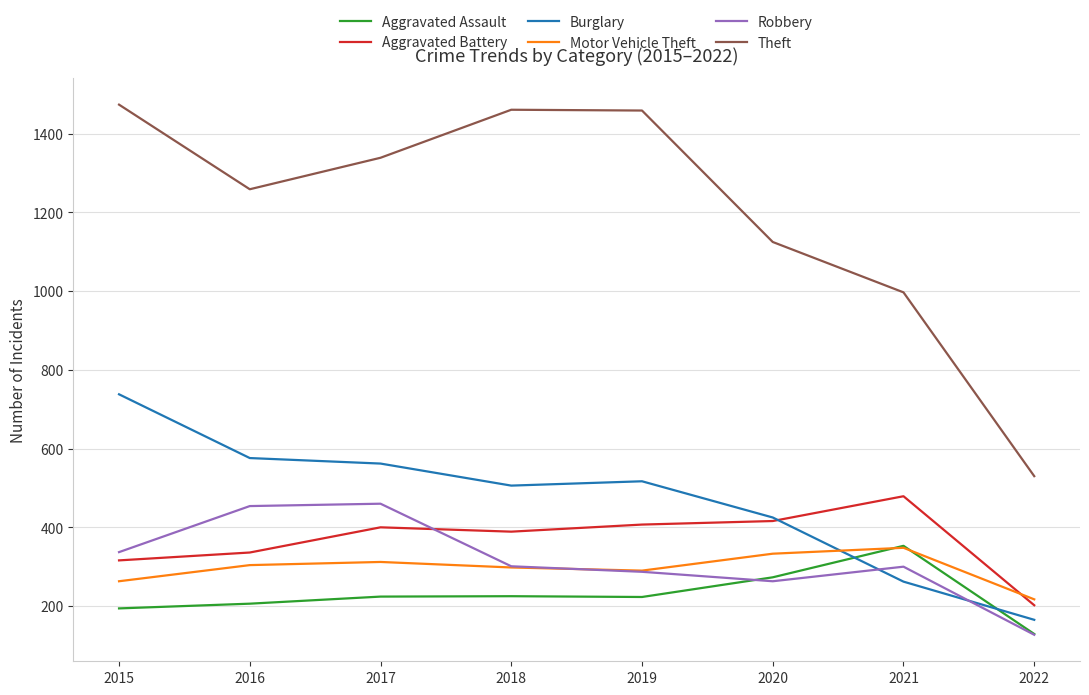

What is the total value across all series at 2016?

3135